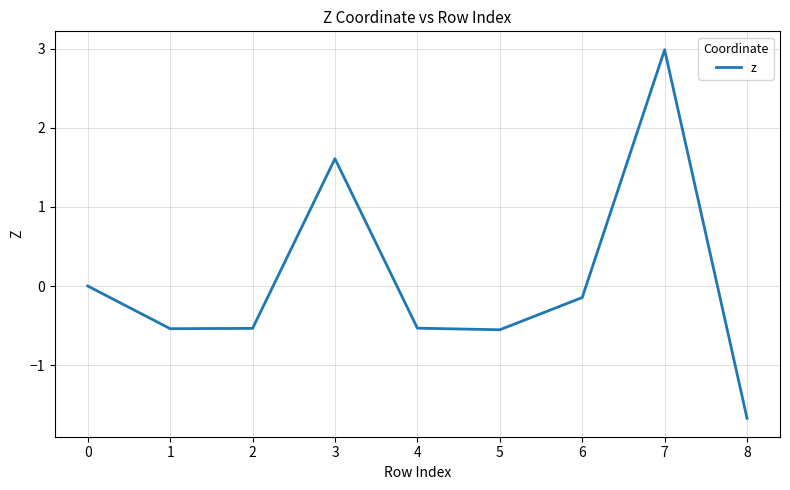

The value at 1 is -0.5. True or false?

True